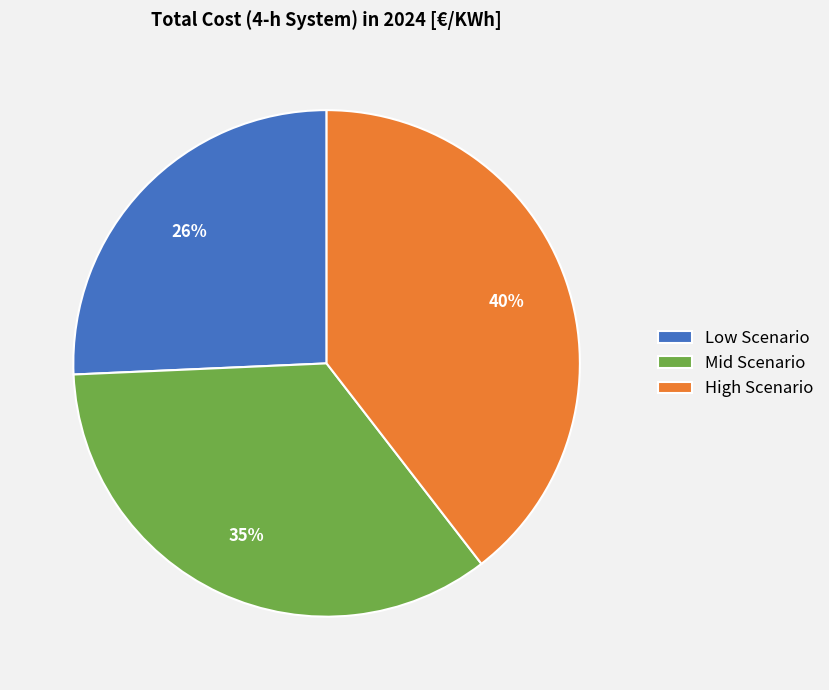

What is the ratio of the value at Low Scenario to the value at Mid Scenario?

0.7